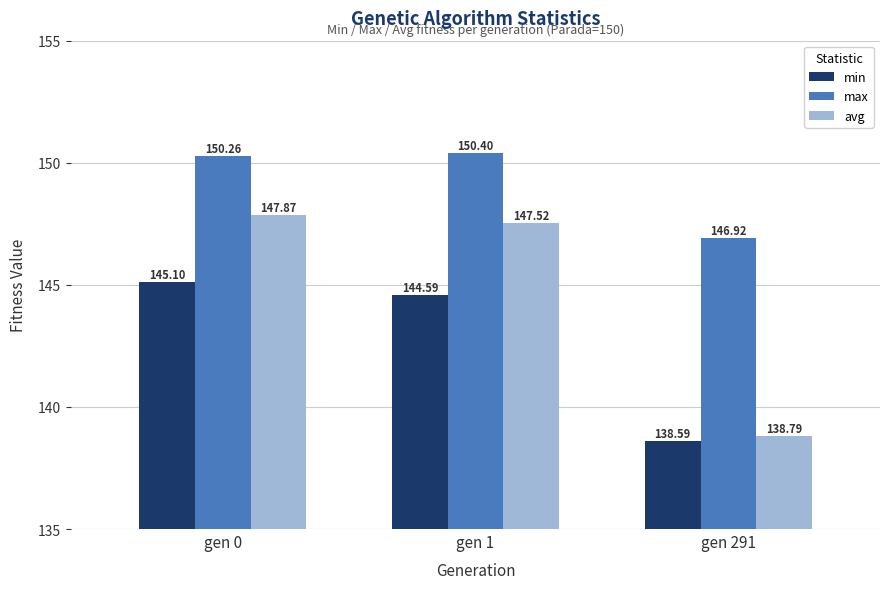

Where is min nearest to the value 141?

gen 291